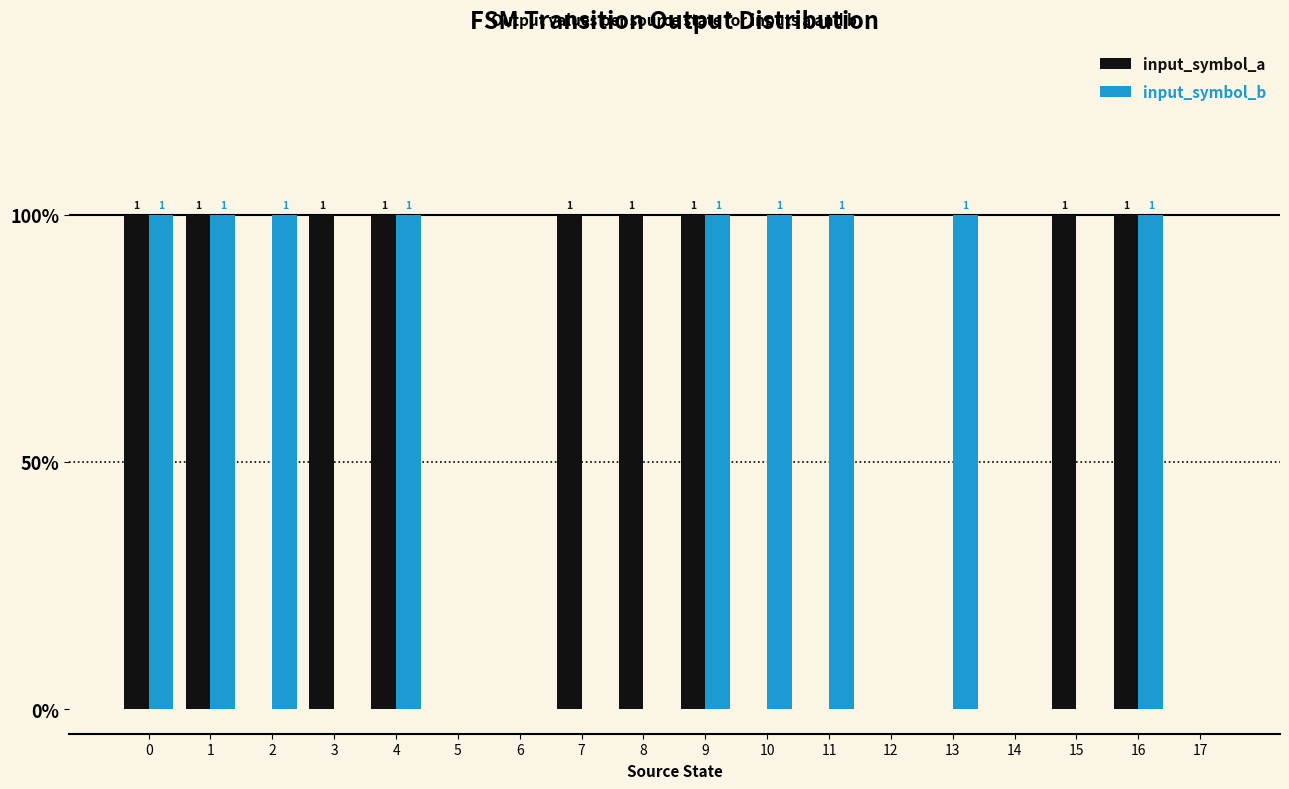

Reading right to left, what are all the values shown in this chart?

input_symbol_a: 17=0	16=1	15=1	14=0	13=0	12=0	11=0	10=0	9=1	8=1	7=1	6=0	5=0	4=1	3=1	2=0	1=1	0=1
input_symbol_b: 17=0	16=1	15=0	14=0	13=1	12=0	11=1	10=1	9=1	8=0	7=0	6=0	5=0	4=1	3=0	2=1	1=1	0=1